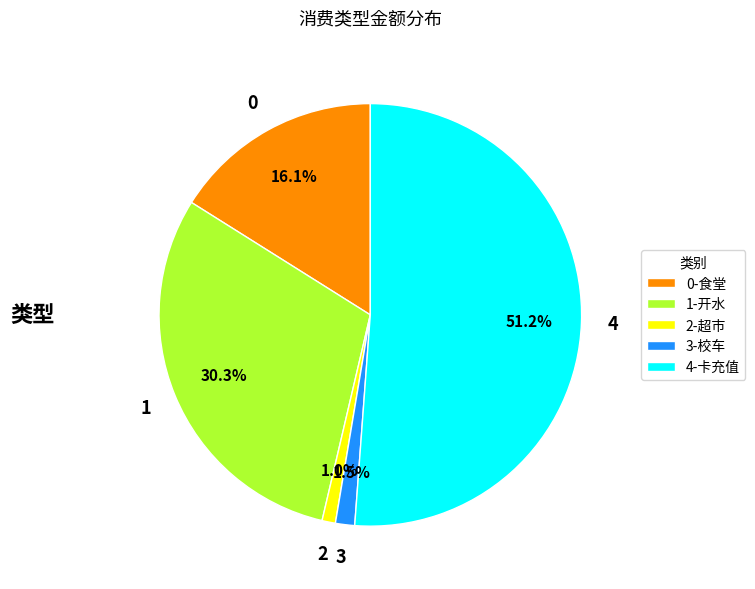

Which slice is the largest?

4-卡充值